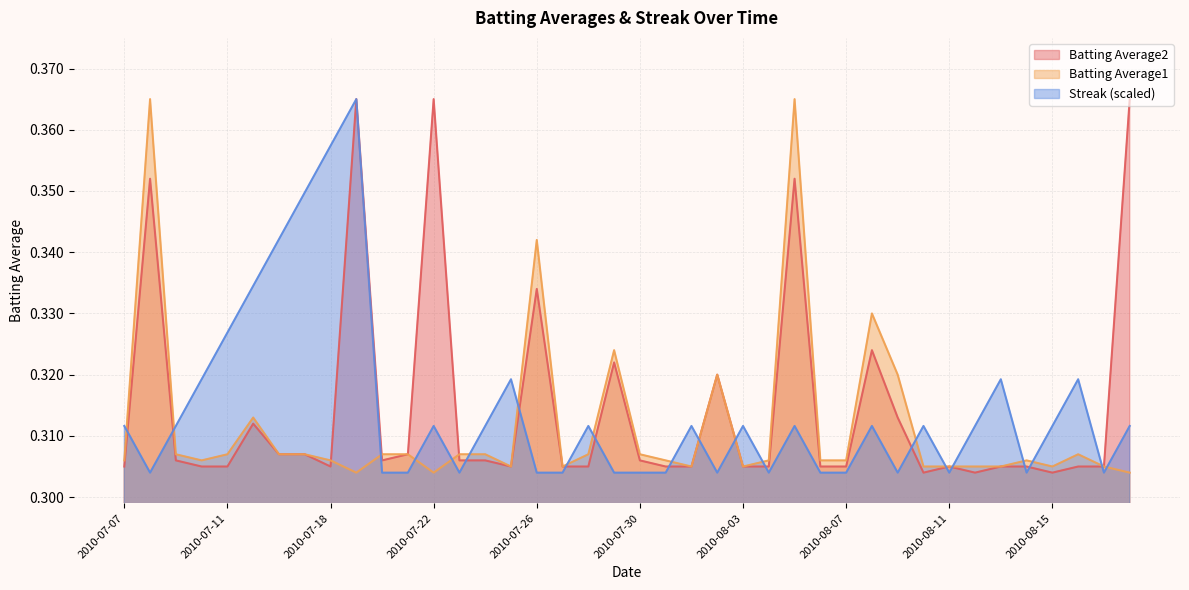

What is the label of the 1st point from the right?

2010-08-18